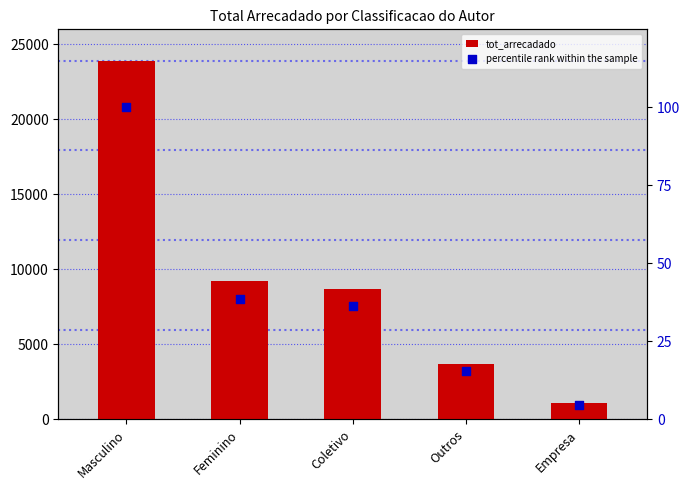

What are all the series names shown in the legend?

tot_arrecadado, percentile rank within the sample